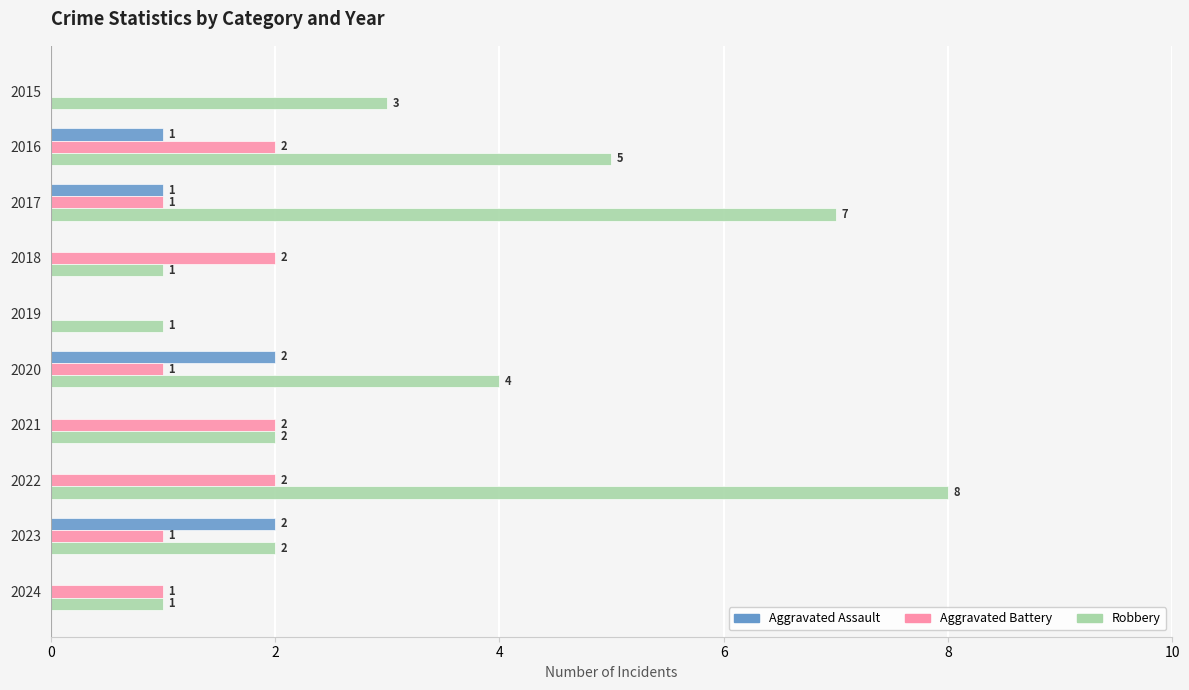

How many Aggravated Assault values are between 0 and 1?

8